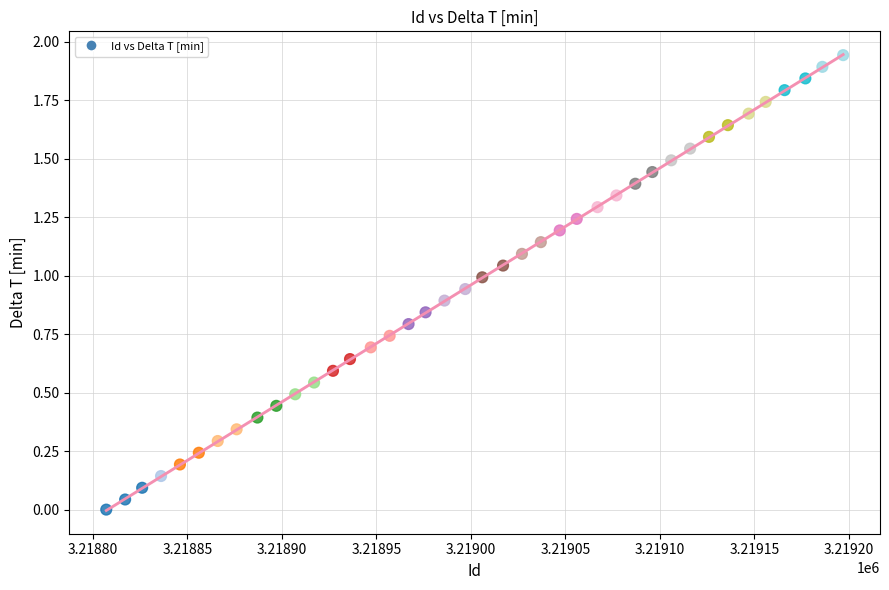

What is the range of X values (max minus min)?

390.0